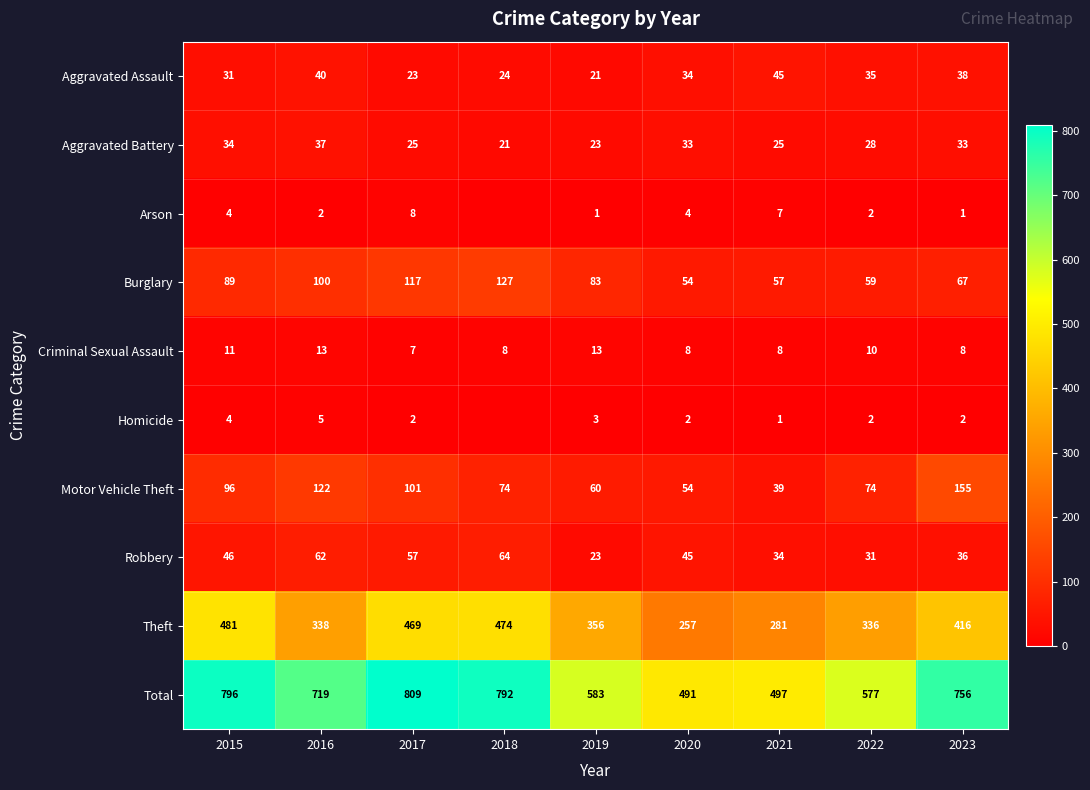

At which category is the sum across all series the highest?

2017